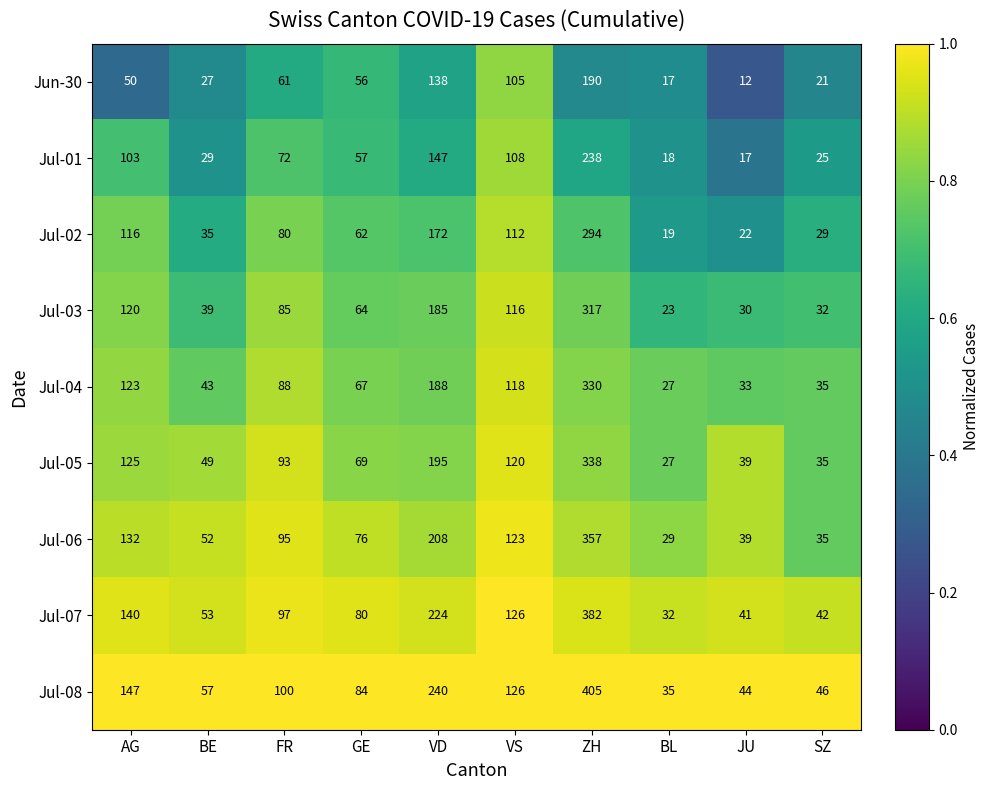

What is the minimum value shown in the chart?

12